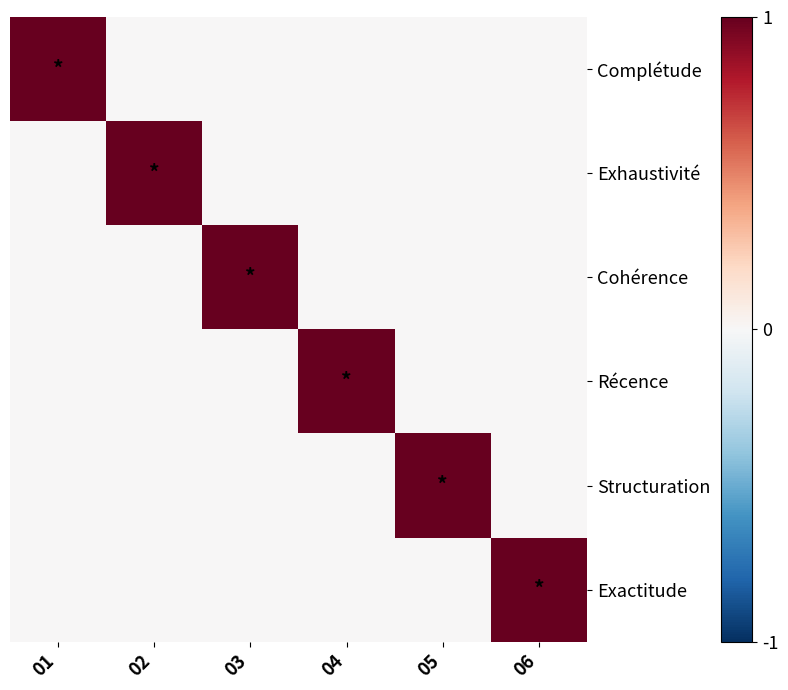

Rank the series by their maximum value, from lowest to highest.

Complétude, Exhaustivité, Cohérence, Récence, Structuration, Exactitude